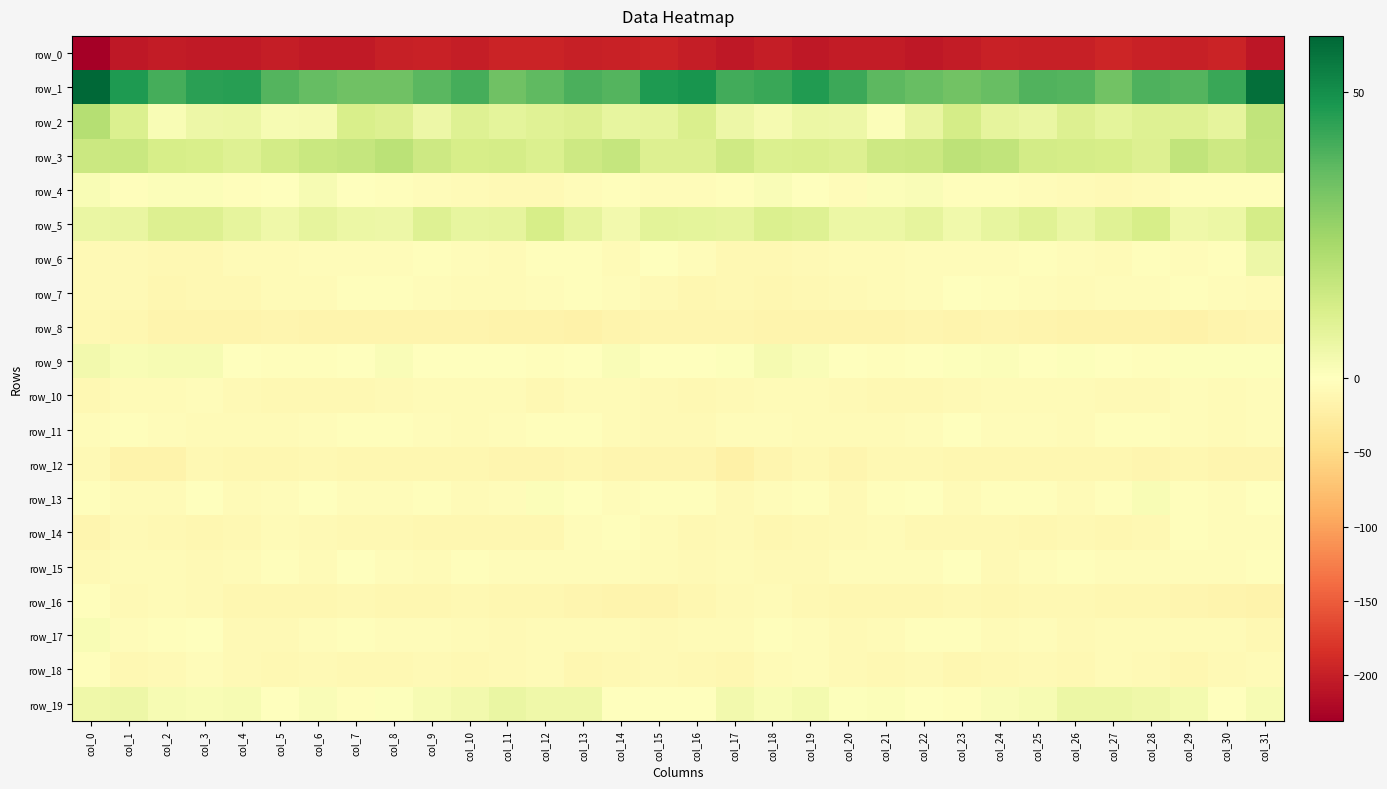

Reading left to right, transcribe all the data shown in this chart.

row_0: -230.9	-206.1	-203.1	-204.6	-204.7	-201.8	-205.1	-205.0	-199.7	-198.2	-200.8	-195.0	-196.1	-199.3	-196.8	-195.4	-201.5	-206.6	-202.0	-205.7	-203.5	-202.3	-206.0	-203.1	-198.3	-199.6	-199.5	-193.7	-198.3	-198.8	-195.4	-209.2
row_1: 59.7	47.1	40.9	45.2	45.3	38.3	35.8	33.8	34.0	37.6	40.6	33.9	36.7	39.8	38.5	46.7	48.3	41.3	42.7	46.5	42.3	36.9	35.4	33.5	35.0	39.2	38.6	33.4	39.2	38.4	42.6	57.8
row_2: 20.2	10.9	2.2	5.3	5.9	2.7	3.1	11.7	10.6	5.4	9.9	8.4	9.4	10.6	7.0	7.6	11.2	5.1	2.8	5.8	5.2	1.3	6.7	12.8	7.8	6.5	10.6	8.1	10.2	9.8	7.7	17.7
row_3: 15.1	15.6	12.2	11.7	10.0	13.3	15.6	16.7	19.0	14.6	12.4	12.6	11.2	14.7	16.4	10.4	10.3	14.0	11.0	11.3	10.3	14.8	15.3	18.3	17.6	13.2	12.8	12.5	10.6	17.6	14.8	16.9
row_4: 1.9	-2.0	1.2	1.2	-3.5	-1.3	2.7	-1.0	-3.2	-3.8	-5.6	-8.6	-7.6	-4.3	-2.9	-4.1	-4.0	-2.0	1.7	-0.1	-4.5	1.2	1.4	-2.1	-3.5	-4.2	-7.1	-8.4	-6.6	-2.8	-3.4	-1.9
row_5: 6.3	6.9	10.4	10.7	7.5	4.9	7.8	5.8	5.3	10.1	7.3	7.7	12.4	7.5	3.8	8.6	8.1	7.5	11.0	10.2	5.6	5.8	7.8	4.5	7.4	9.7	6.4	9.6	12.2	4.8	5.7	12.6
row_6: -7.5	-7.9	-10.6	-9.8	-7.2	-6.6	-4.0	-4.4	-5.1	-2.6	-3.8	-6.6	-3.5	-2.5	-5.6	-0.7	-3.8	-9.8	-10.3	-8.7	-7.1	-5.7	-3.9	-4.7	-4.2	-2.4	-5.4	-6.0	-2.2	-4.5	-3.0	5.1
row_7: -8.3	-7.8	-11.0	-10.4	-9.5	-6.6	-6.1	-2.2	-2.3	-3.8	-5.8	-5.5	-4.8	-2.5	-3.9	-8.7	-11.0	-9.6	-11.1	-10.2	-8.4	-6.6	-4.7	-1.6	-2.4	-5.0	-5.8	-5.2	-4.1	-2.6	-4.6	-6.7
row_8: -9.0	-11.6	-15.3	-16.0	-15.1	-13.9	-14.7	-14.5	-14.9	-14.8	-15.9	-17.1	-16.9	-19.1	-16.2	-14.3	-13.7	-13.9	-15.8	-15.9	-14.7	-14.5	-14.1	-15.4	-14.2	-15.4	-16.3	-17.0	-17.8	-18.4	-15.3	-13.8
row_9: 3.8	1.9	2.7	2.4	0.2	-2.1	-2.7	0.0	1.6	-0.6	0.2	-0.5	-2.6	-1.3	1.7	0.4	0.4	0.8	3.2	1.5	-0.8	-3.2	-1.2	0.6	1.2	-1.0	0.7	-1.3	-2.9	0.8	0.7	0.5
row_10: -10.2	-7.1	-7.1	-5.1	-7.4	-9.6	-9.0	-9.6	-7.3	-6.1	-6.4	-6.4	-9.2	-6.1	-5.8	-8.3	-10.0	-8.1	-6.0	-5.7	-8.4	-9.5	-9.4	-8.3	-6.7	-6.6	-5.7	-7.5	-8.7	-5.2	-6.5	-4.2
row_11: -4.4	-2.4	-4.9	-5.5	-6.4	-6.9	-4.7	-1.9	-2.6	-4.5	-6.0	-4.7	-2.9	-3.0	-6.7	-8.7	-8.3	-3.7	-5.4	-5.8	-6.7	-6.0	-4.0	-0.9	-3.6	-4.9	-6.1	-3.6	-2.7	-4.6	-6.9	-4.8
row_12: -8.2	-17.9	-16.8	-9.5	-12.1	-12.0	-9.5	-11.5	-12.0	-12.4	-11.9	-12.7	-12.7	-11.8	-13.0	-13.5	-14.1	-19.9	-13.3	-9.5	-13.4	-9.9	-10.6	-11.8	-12.2	-11.9	-12.5	-12.4	-12.8	-11.9	-13.7	-12.7
row_13: -2.2	-5.8	-6.7	-1.1	-6.4	-4.6	-0.8	-5.2	-4.7	-2.0	-6.3	-5.2	1.3	-0.8	-4.5	-1.9	-2.2	-8.1	-4.0	-2.2	-7.6	-2.1	-1.6	-7.0	-2.7	-3.2	-7.0	-2.8	2.0	-3.2	-3.9	-1.1
row_14: -13.2	-7.8	-10.7	-11.9	-9.4	-6.2	-8.9	-9.4	-9.9	-11.0	-10.9	-11.3	-11.2	-5.0	-3.5	-7.2	-9.2	-8.7	-11.6	-10.8	-8.6	-6.3	-9.4	-9.7	-10.4	-11.0	-10.4	-12.0	-9.4	-3.3	-4.4	-5.2
row_15: -7.4	-5.5	-6.7	-8.9	-5.6	-3.5	-5.6	-0.4	-5.0	-6.3	-2.9	-4.4	-4.3	-4.8	-4.1	-6.2	-7.7	-5.8	-7.7	-8.0	-4.5	-4.3	-4.0	-0.4	-7.5	-4.2	-3.2	-4.4	-4.7	-4.1	-4.5	-3.1
row_16: -2.6	-7.5	-6.8	-8.7	-11.8	-12.5	-11.6	-9.7	-11.2	-11.2	-10.6	-10.9	-11.1	-13.4	-15.2	-15.2	-11.0	-8.1	-7.1	-10.2	-12.5	-12.0	-10.9	-9.5	-12.0	-10.8	-10.5	-10.8	-11.5	-14.4	-15.7	-16.3
row_17: 1.9	-5.0	-3.2	-1.7	-7.5	-7.5	-3.9	-2.7	-5.2	-4.1	-7.1	-8.7	-6.0	-6.8	-6.0	-7.7	-6.7	-6.1	-2.0	-3.6	-8.6	-6.0	-2.9	-3.5	-5.5	-4.2	-8.8	-7.0	-7.0	-6.2	-6.9	-9.3
row_18: -3.2	-9.9	-8.2	-4.4	-7.3	-9.4	-8.1	-9.9	-10.6	-7.6	-9.7	-7.9	-6.5	-10.8	-10.2	-8.5	-10.8	-11.5	-6.1	-4.8	-8.9	-9.0	-8.1	-11.3	-9.5	-7.7	-9.9	-6.4	-8.4	-11.5	-8.7	-6.8
row_19: 4.9	5.4	2.6	2.3	2.6	0.2	1.5	-2.0	0.5	2.7	3.9	6.4	4.8	4.9	0.1	-1.7	0.2	3.8	2.1	3.4	0.8	1.1	0.3	-1.8	1.7	2.6	5.6	5.6	5.1	3.3	-0.2	2.7